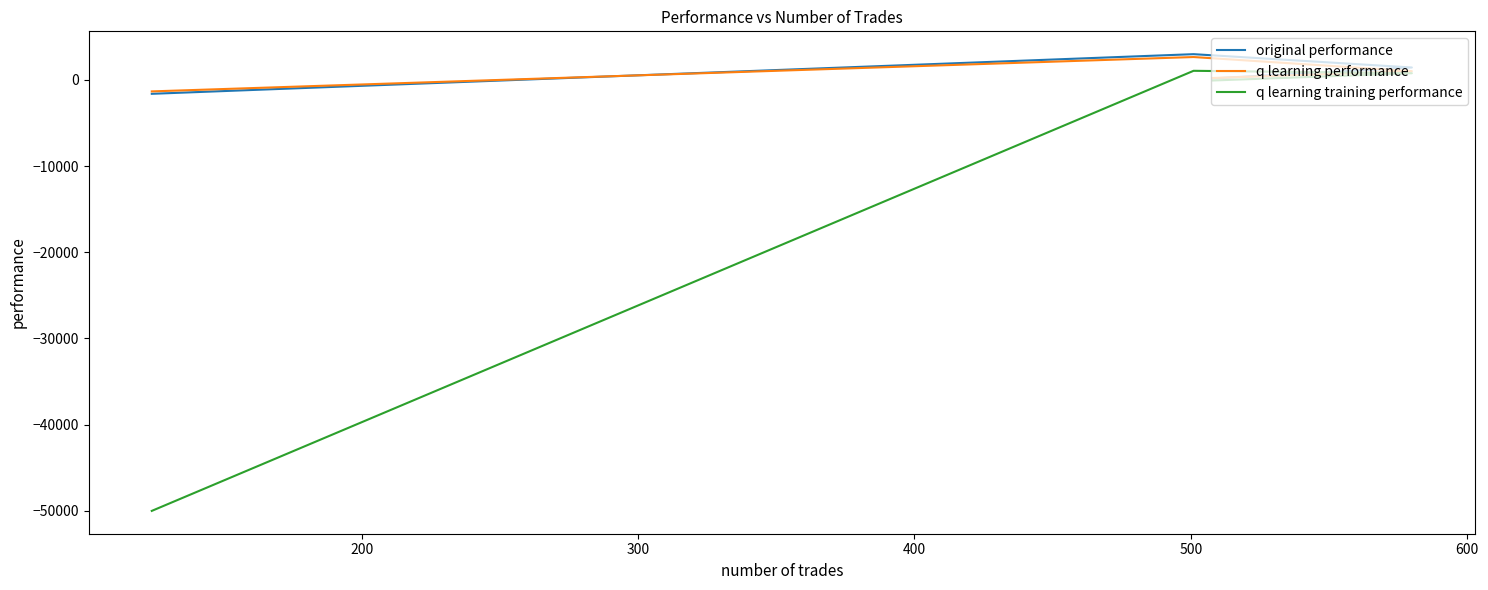

True or false: original performance and q learning training performance cross at least once.

False